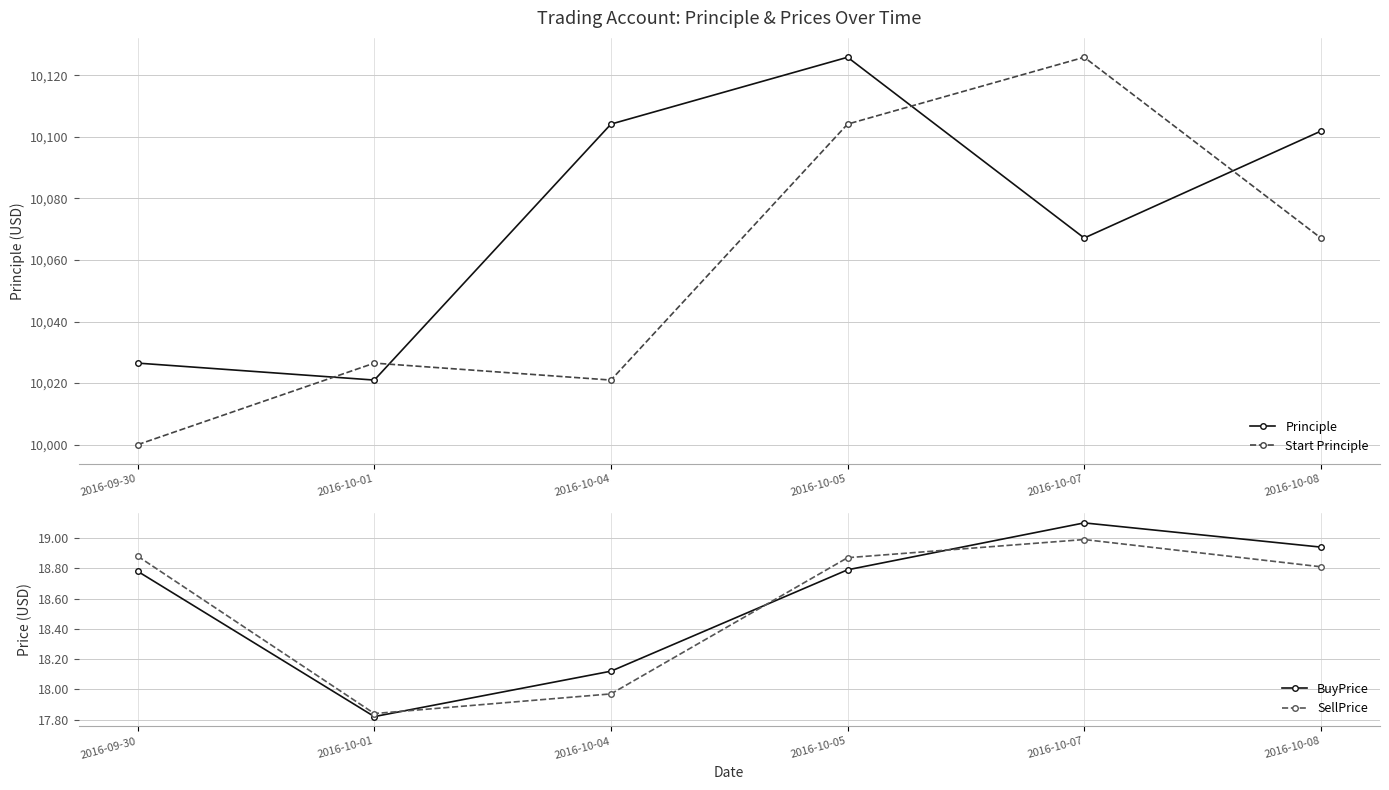

How many lines are shown in the chart?

4